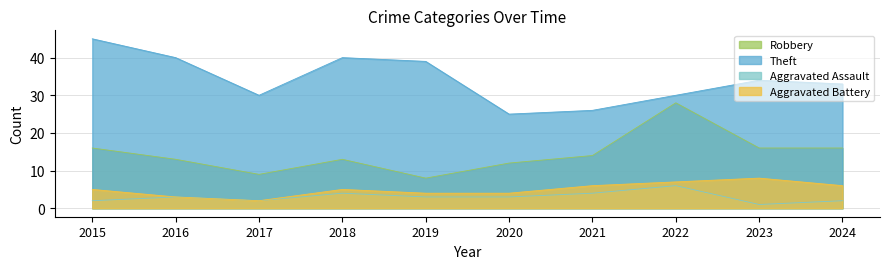

What is the spread (max minus min) of values at 2022?

24